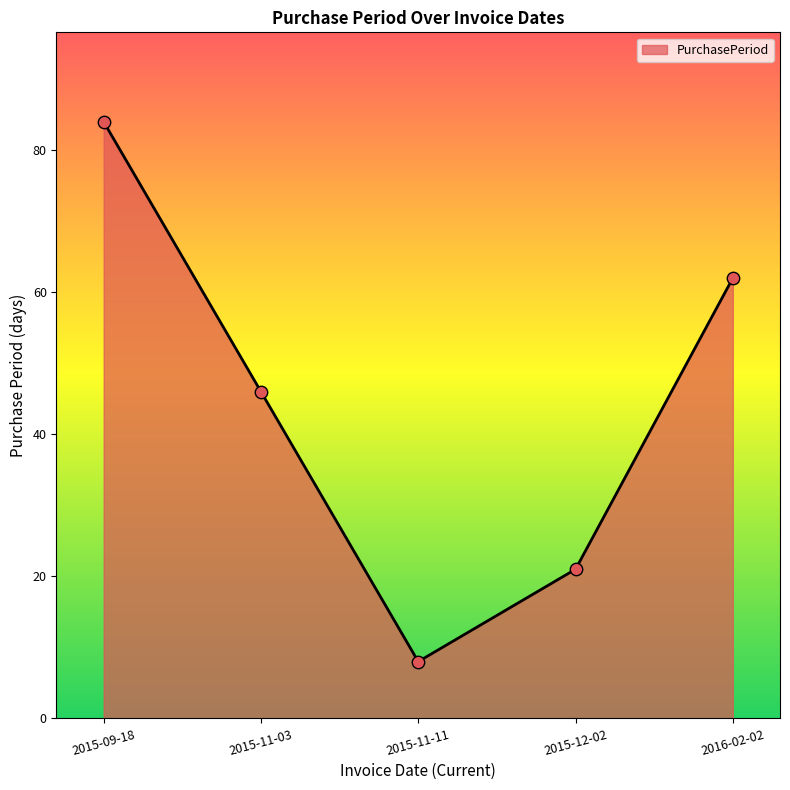

What is the change in value from 2015-11-03 to 2015-12-02?

-25